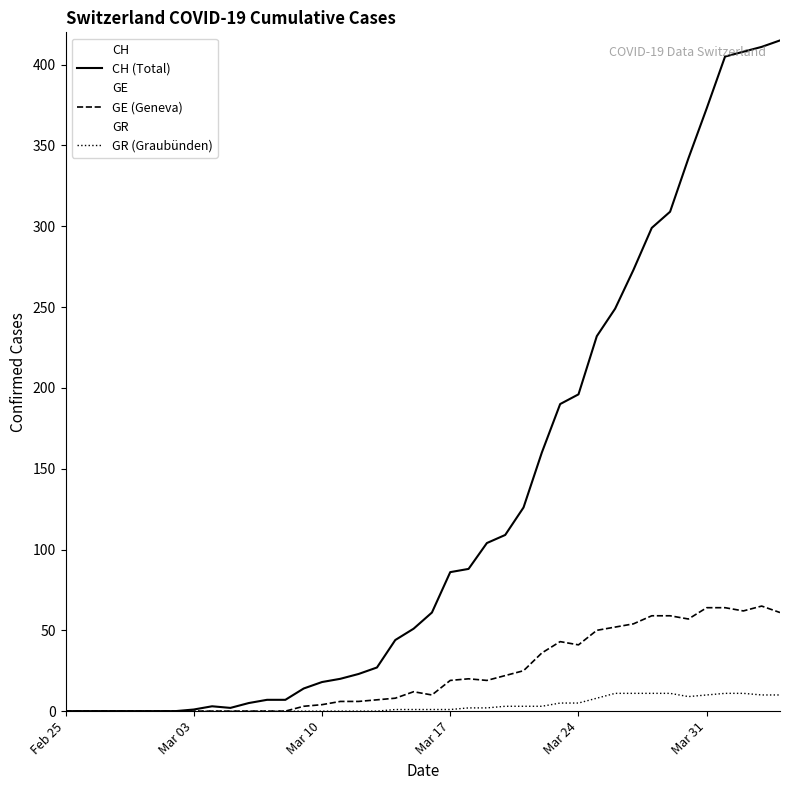

Rank the series by their average value, from lowest to highest.

GR (Graubünden), GE (Geneva), CH (Total)